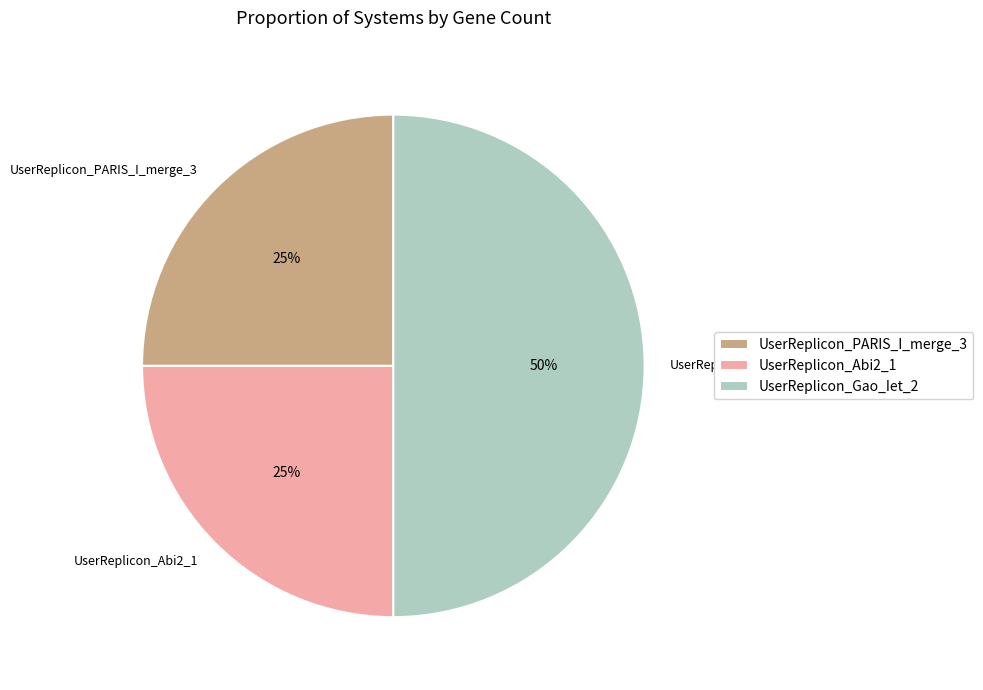

Which slice is the largest?

UserReplicon_Gao_Iet_2